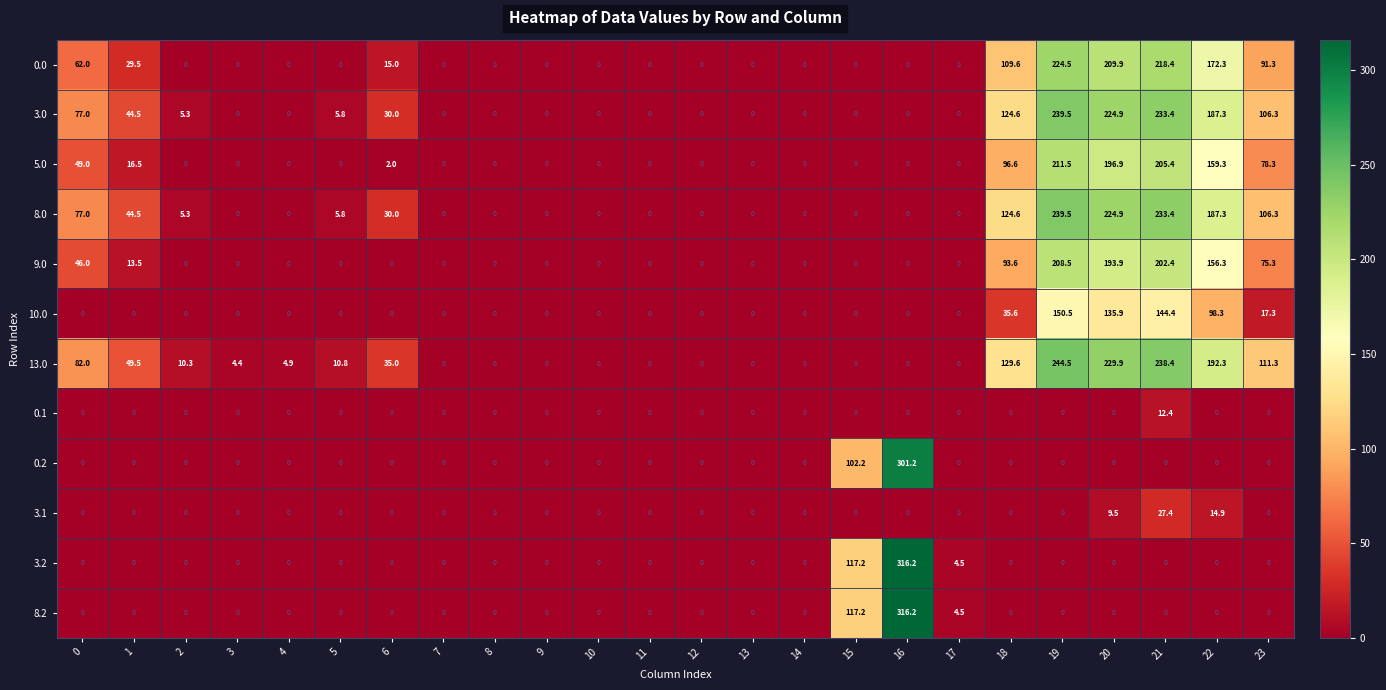

What is the spread (max minus min) of values at 16?

316.2